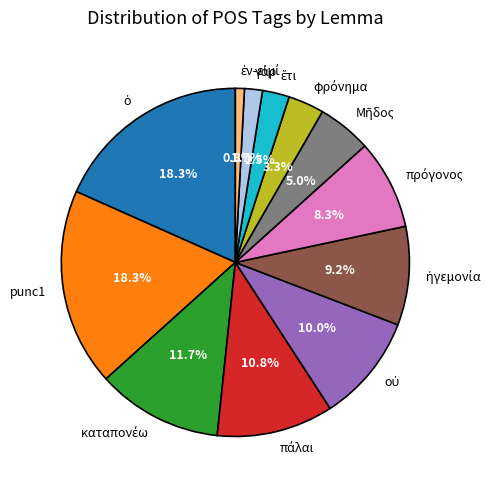

Does any single category account for the majority?

No